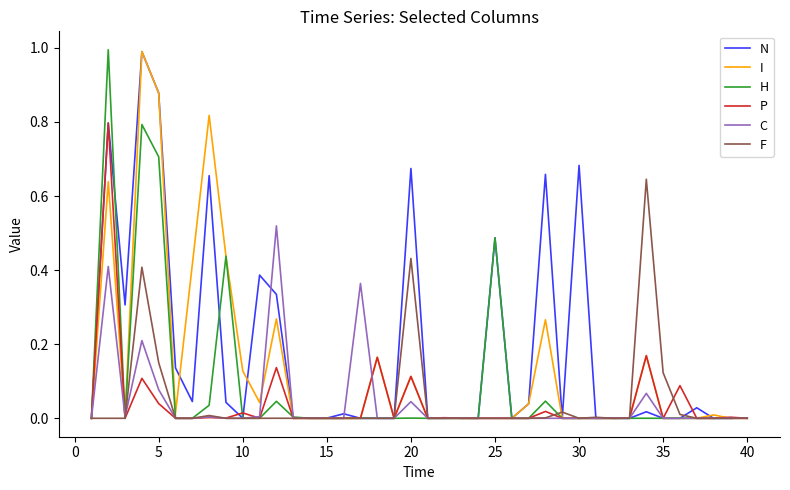

What is the maximum value shown in the chart?

1.0